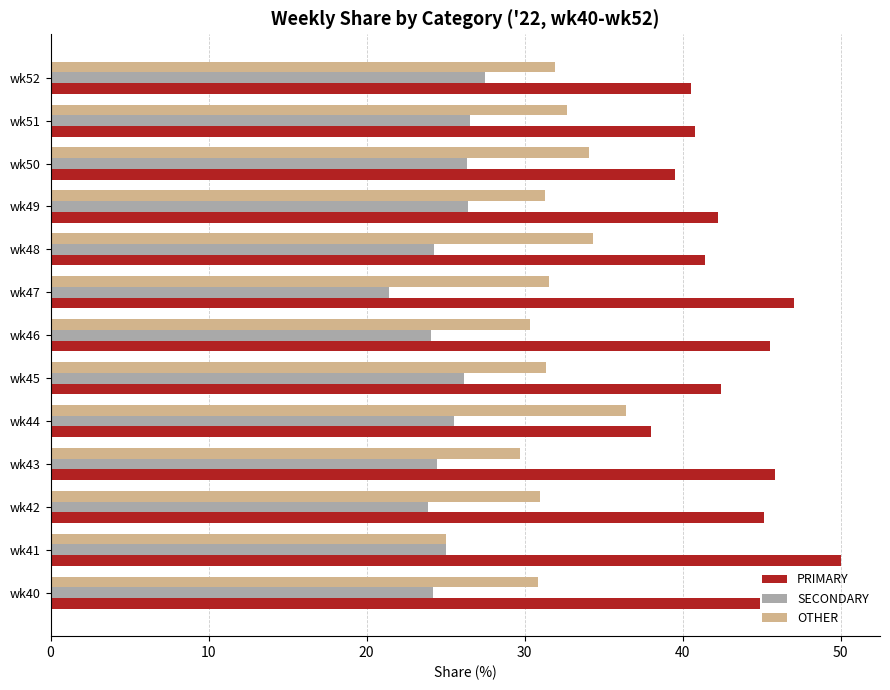

List the series in order of their peak value, lowest first.

SECONDARY, OTHER, PRIMARY